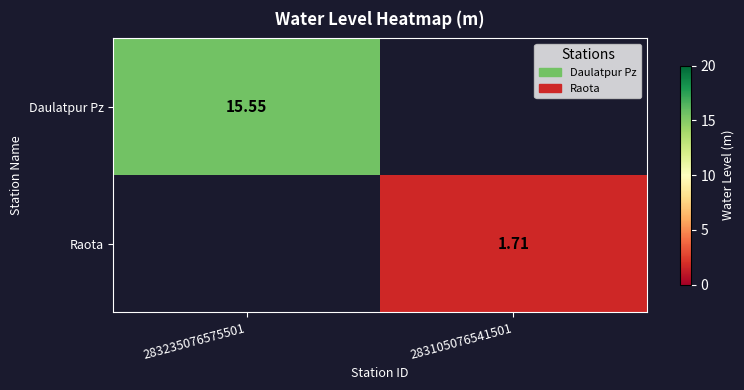

Rank the series by their average value, from highest to lowest.

Daulatpur Pz, Raota